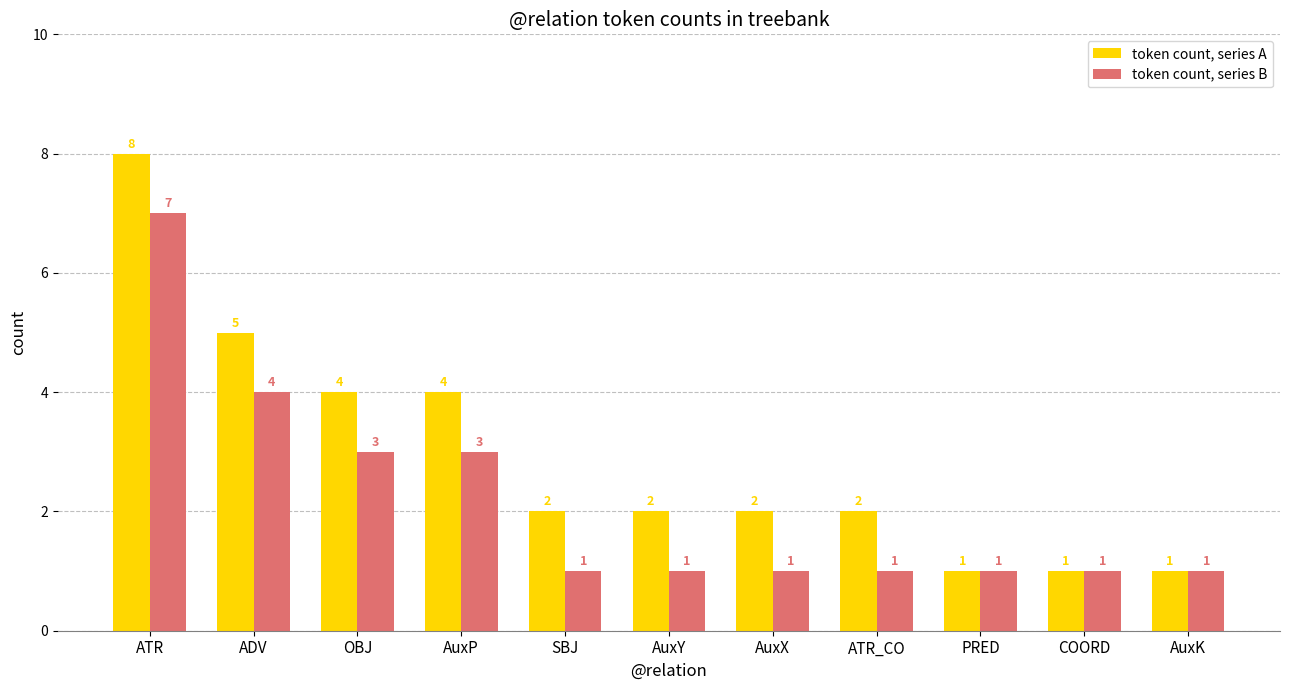

Count the number of categories in the chart.

11